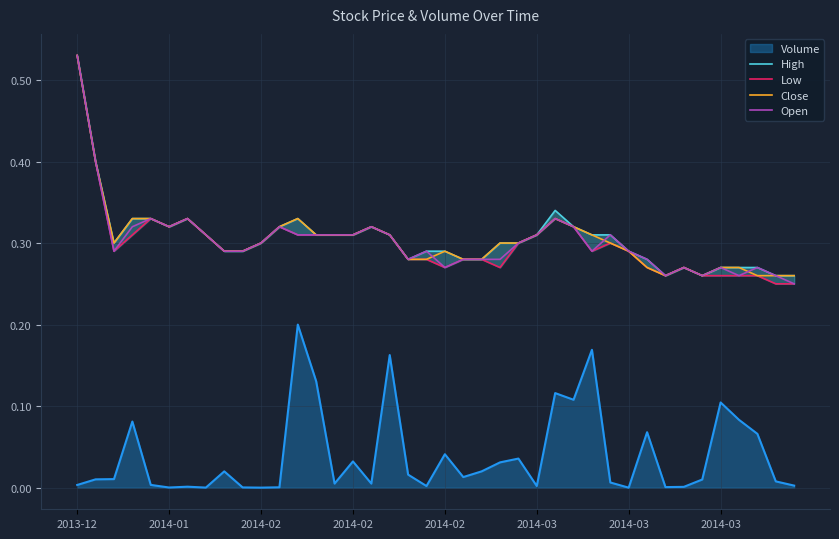

Does the chart display data point markers on the line(s)?

No